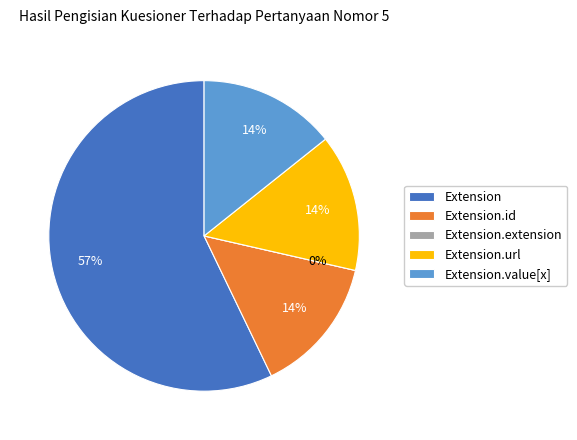

How many slices are in this pie chart?

5